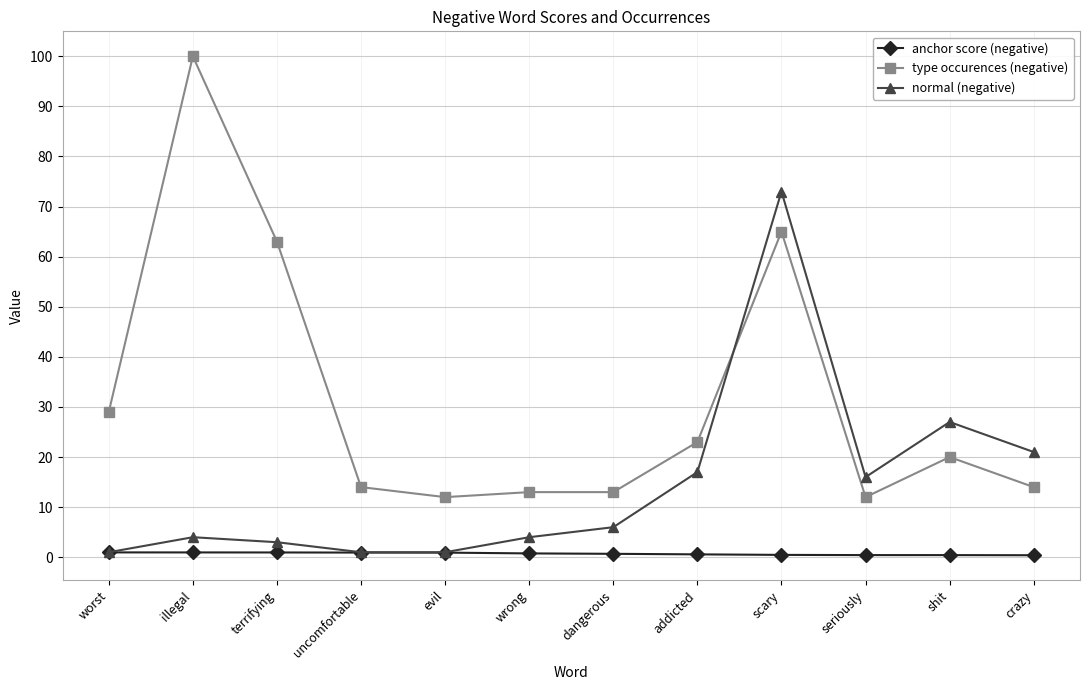

Rank the series at crazy from lowest to highest value.

anchor score (negative), type occurences (negative), normal (negative)